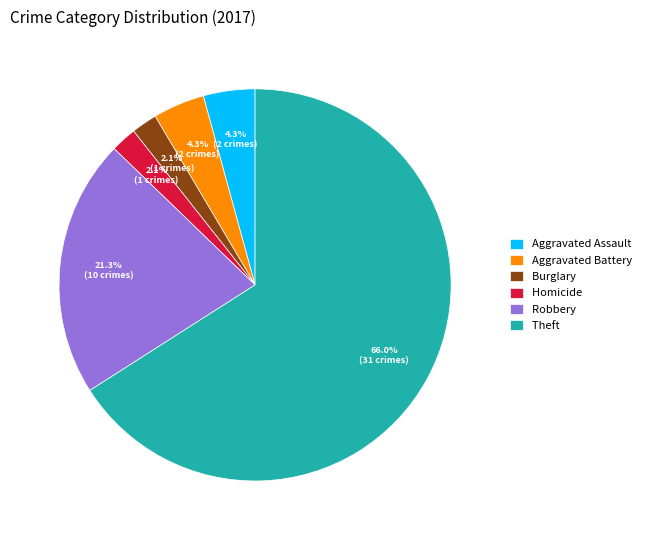

Which category has the biggest portion of the pie?

Theft